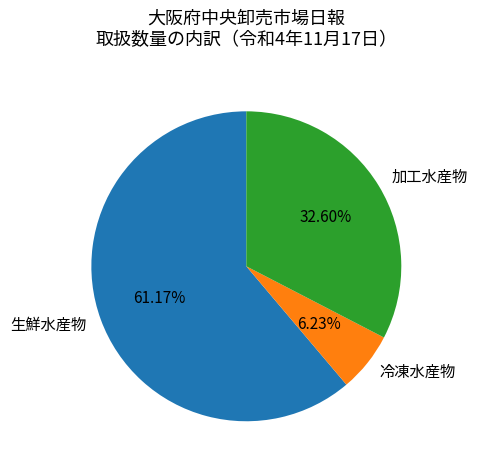

What is the total percentage of 生鮮水産物 and 加工水産物?

93.8%